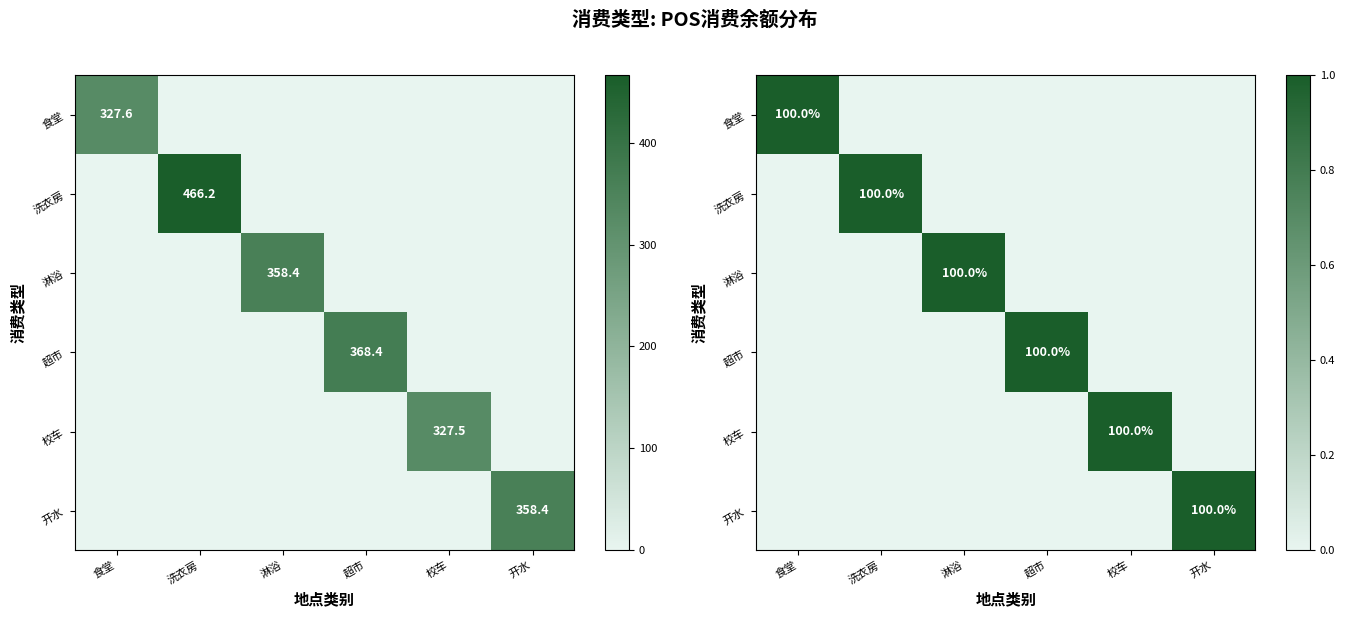

At how many categories does at least one series exceed 0?

6